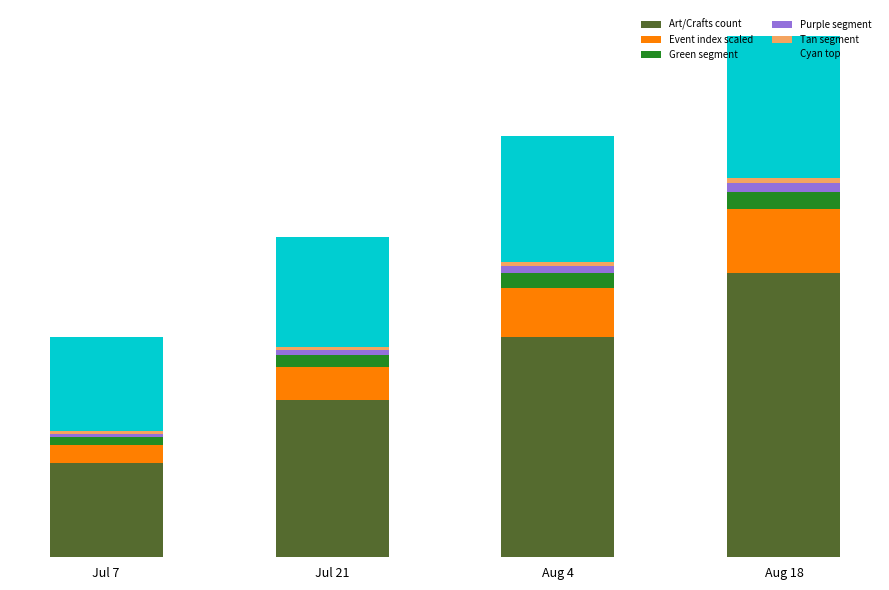

Which series has the largest range (max minus min)?

Art/Crafts count